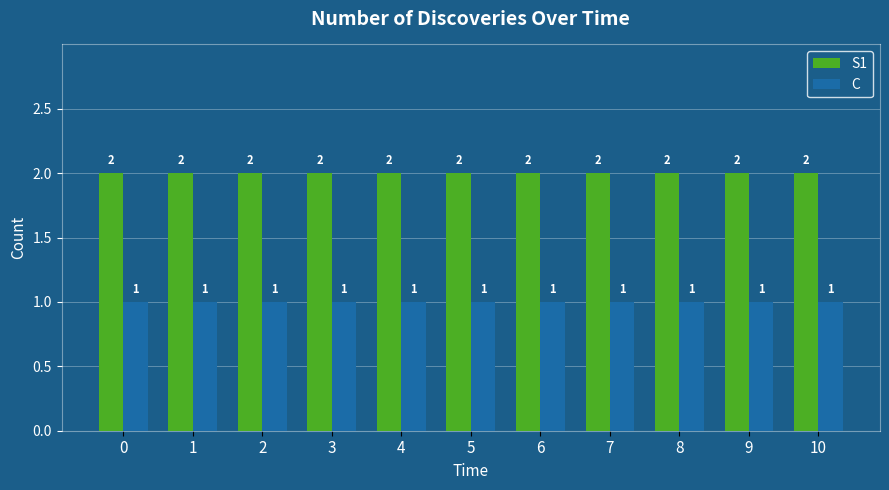

What are all the series names shown in the legend?

S1, C